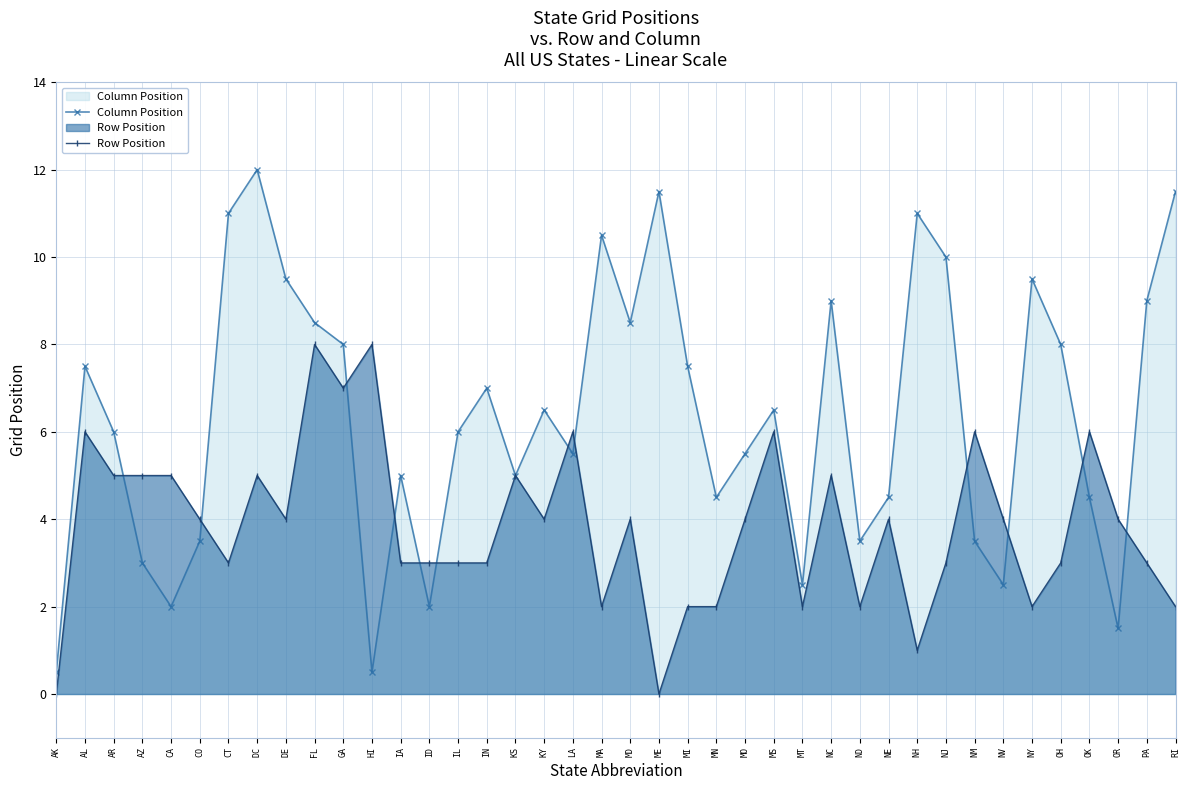

Reading left to right, what are all the values shown in this chart?

Column Position: 0.5	7.5	6.0	3.0	2.0	3.5	11.0	12.0	9.5	8.5	8.0	0.5	5.0	2.0	6.0	7.0	5.0	6.5	5.5	10.5	8.5	11.5	7.5	4.5	5.5	6.5	2.5	9.0	3.5	4.5	11.0	10.0	3.5	2.5	9.5	8.0	4.5	1.5	9.0	11.5
Row Position: 0.0	6.0	5.0	5.0	5.0	4.0	3.0	5.0	4.0	8.0	7.0	8.0	3.0	3.0	3.0	3.0	5.0	4.0	6.0	2.0	4.0	0.0	2.0	2.0	4.0	6.0	2.0	5.0	2.0	4.0	1.0	3.0	6.0	4.0	2.0	3.0	6.0	4.0	3.0	2.0